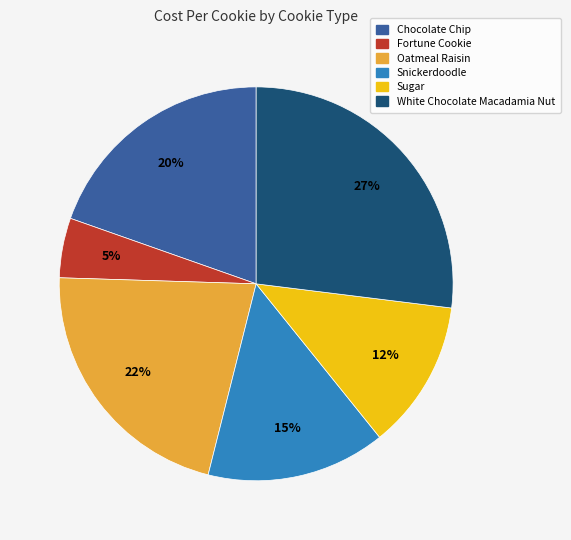

Combined, do Sugar and Fortune Cookie account for over 50%?

No